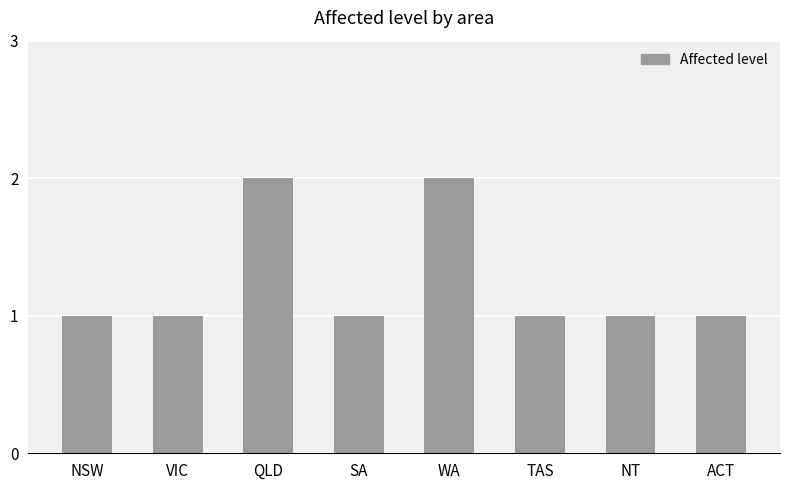

Between NSW and WA, which is larger?

WA